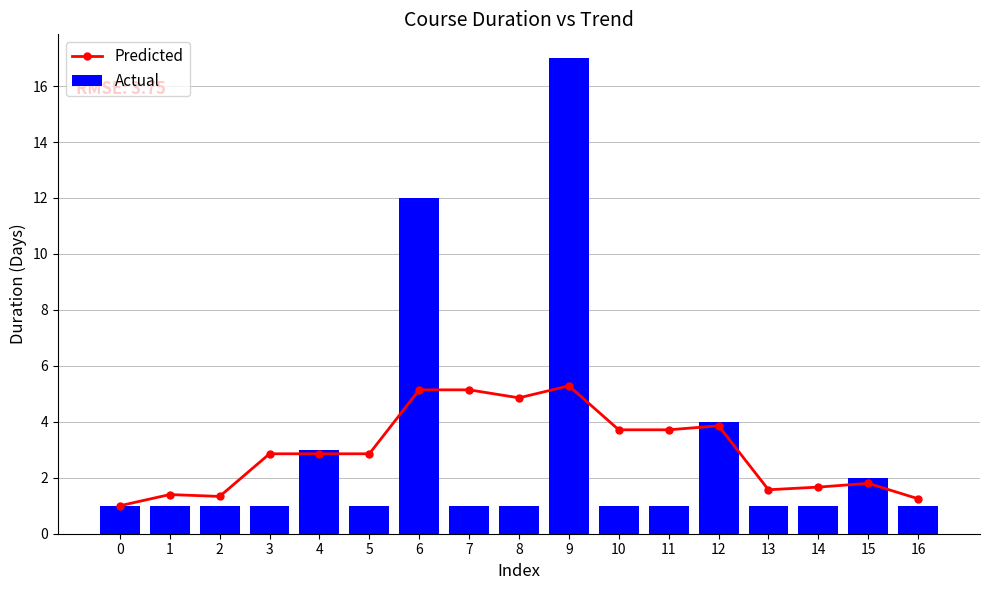

At how many categories does at least one series exceed 5?

3